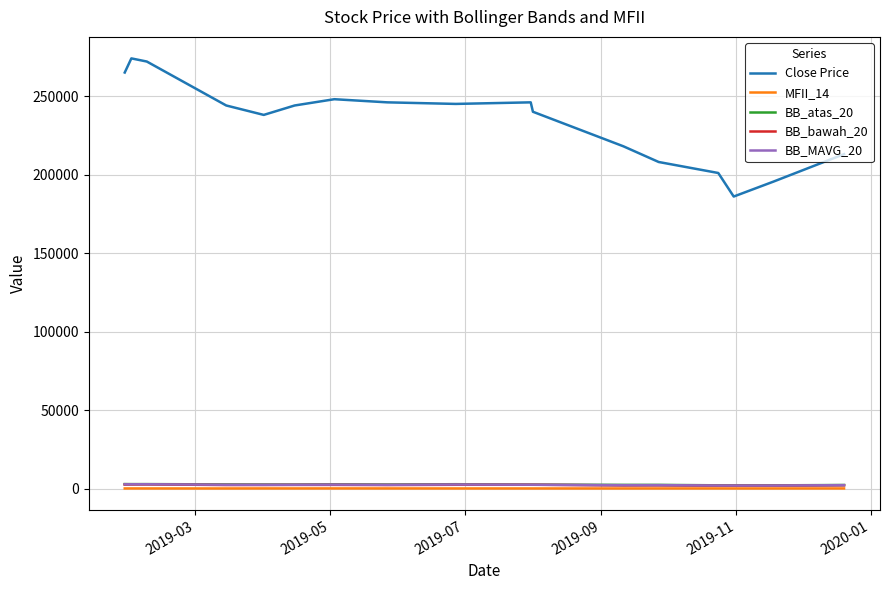

Is this an area chart (filled region under the line)?

No